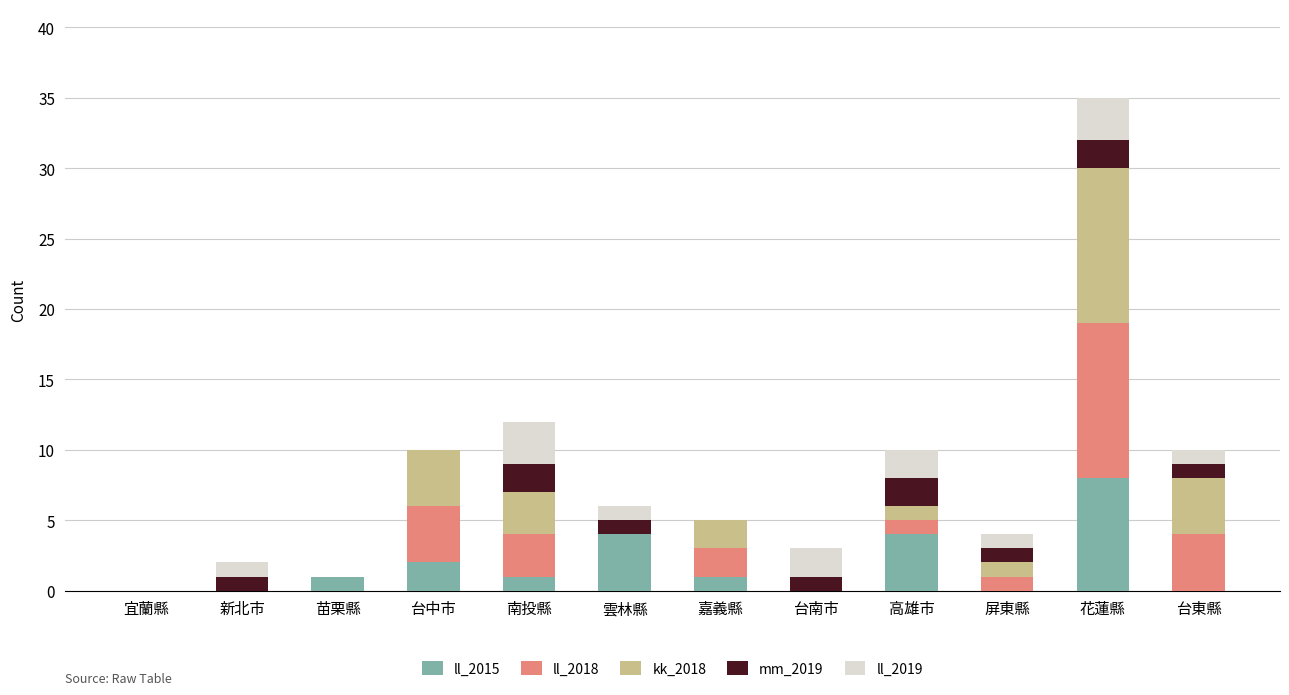

Is it true that ll_2015 equals 0 at 屏東縣?

True